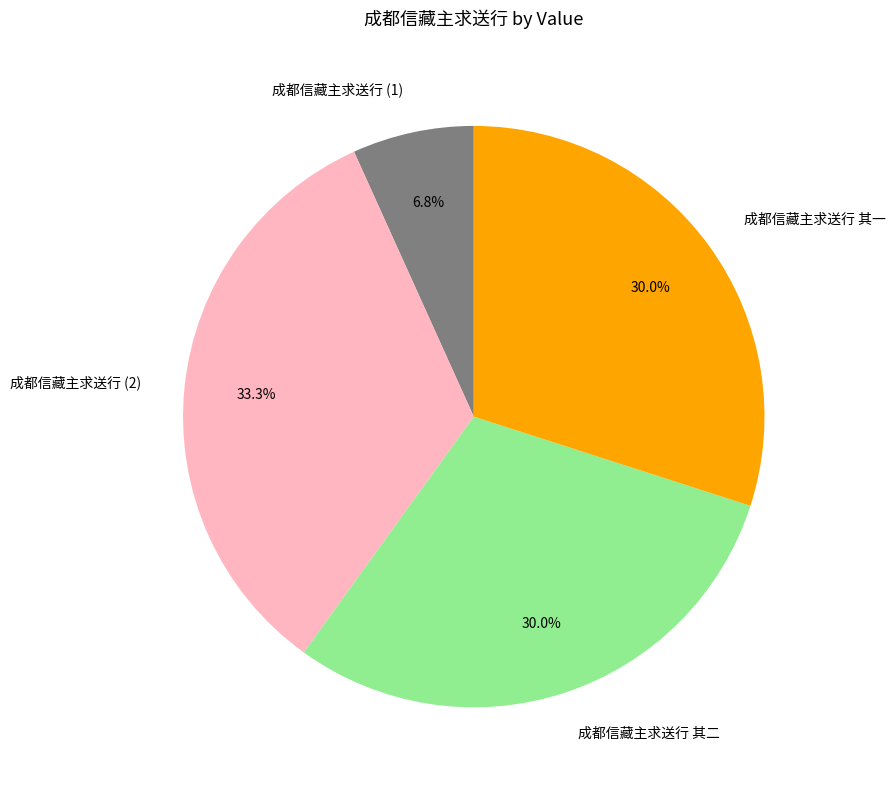

True or false: 成都信藏主求送行 其二 accounts for 23% of the total.

False